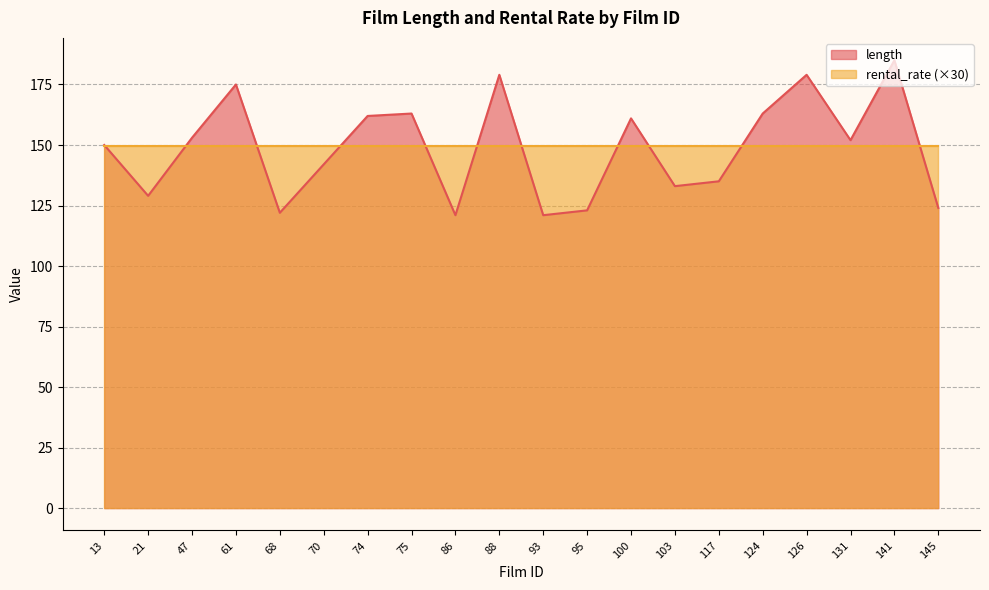

List the labels in order of value, smallest first.

86, 93, 68, 95, 145, 21, 103, 117, 70, 13, 131, 47, 100, 74, 75, 124, 61, 88, 126, 141